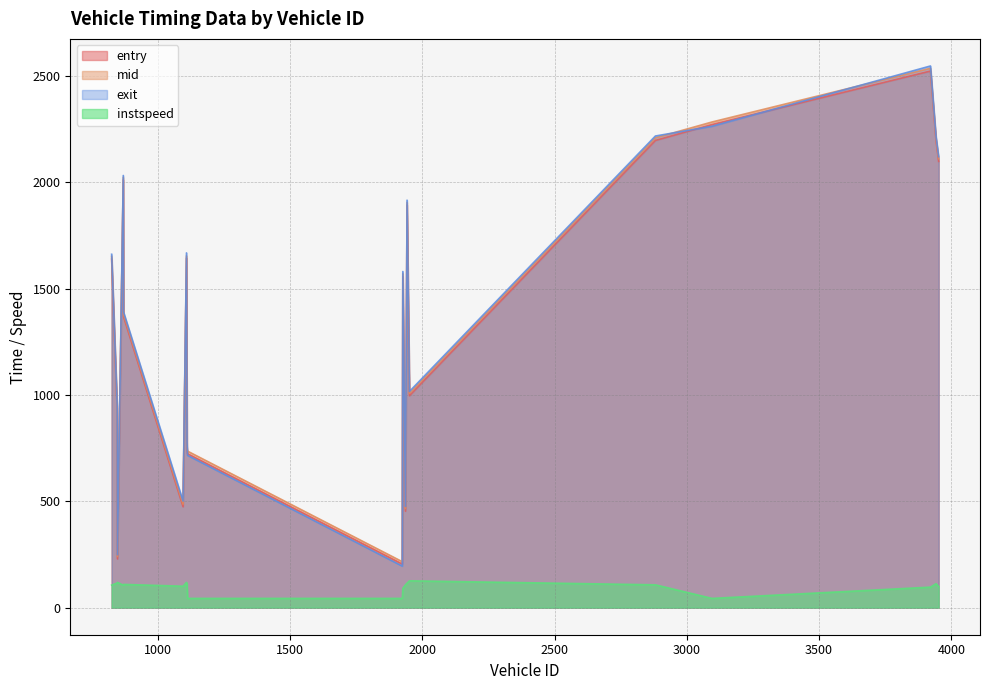

After their last crossing, which series has the higher values: exit or mid?

exit